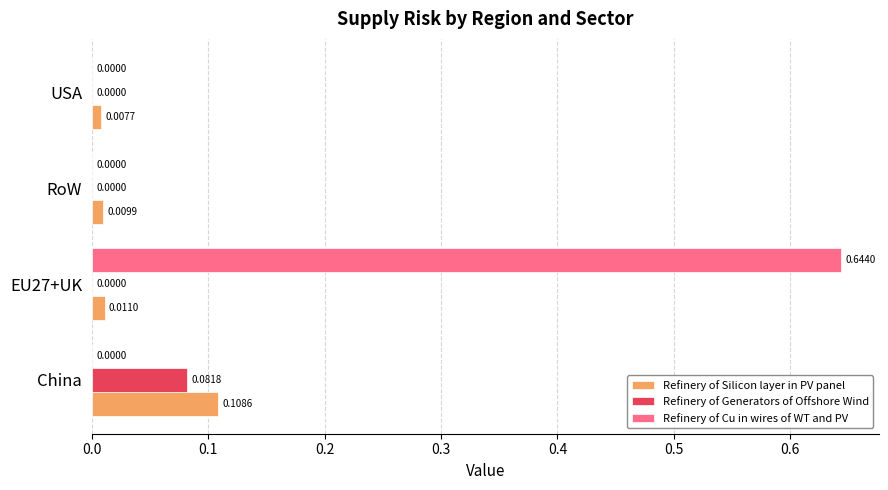

Which series has the largest total across all categories?

Refinery of Cu in wires of WT and PV